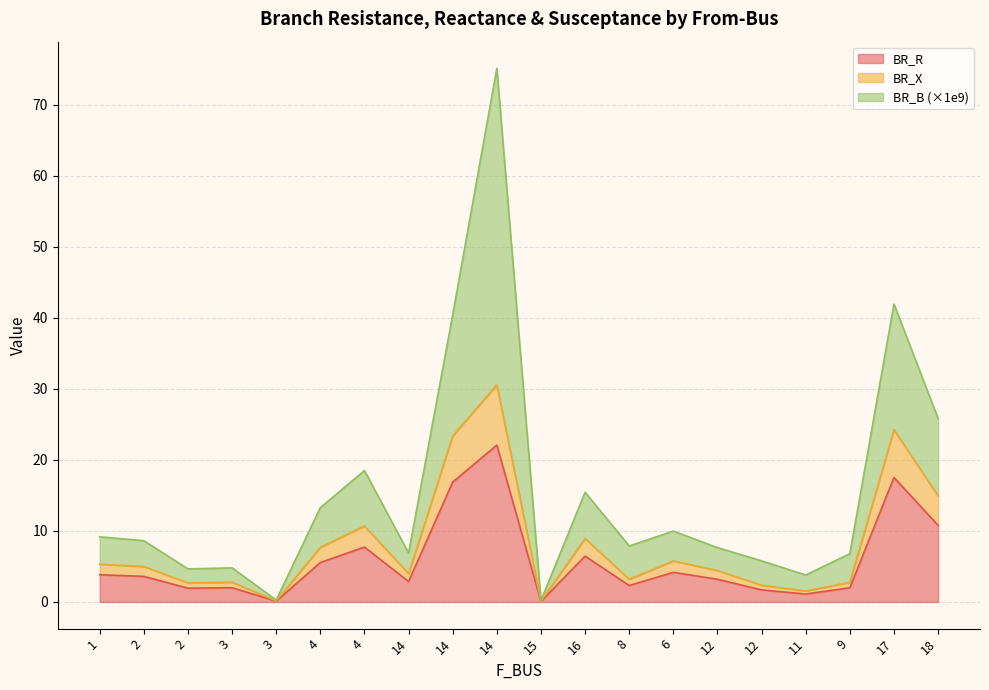

What is the minimum value shown in the chart?

0.1